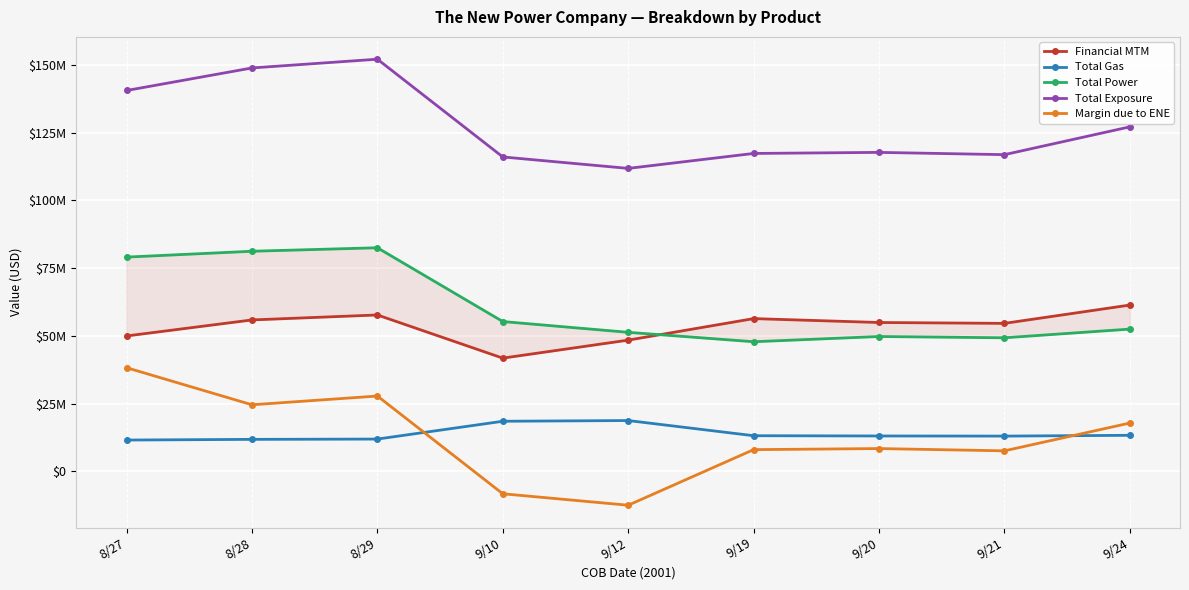

True or false: Margin due to ENE has more than 0 interior local peaks.

True